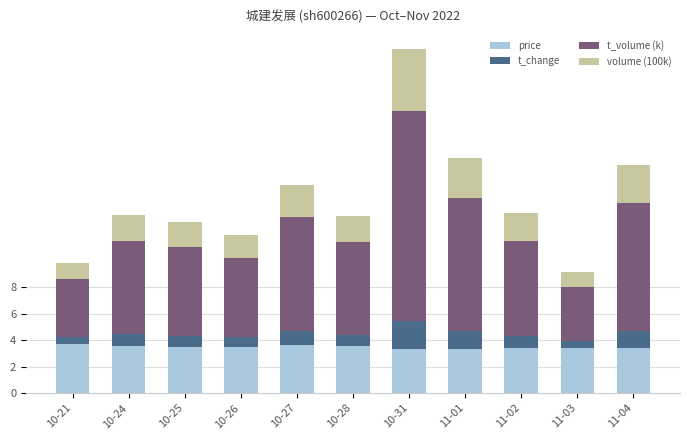

What is the highest value of the price series?

3.7